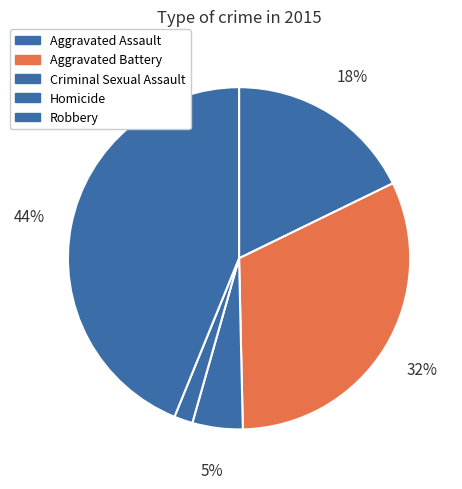

To the nearest percent, what percentage of the pie is Criminal Sexual Assault?

5%